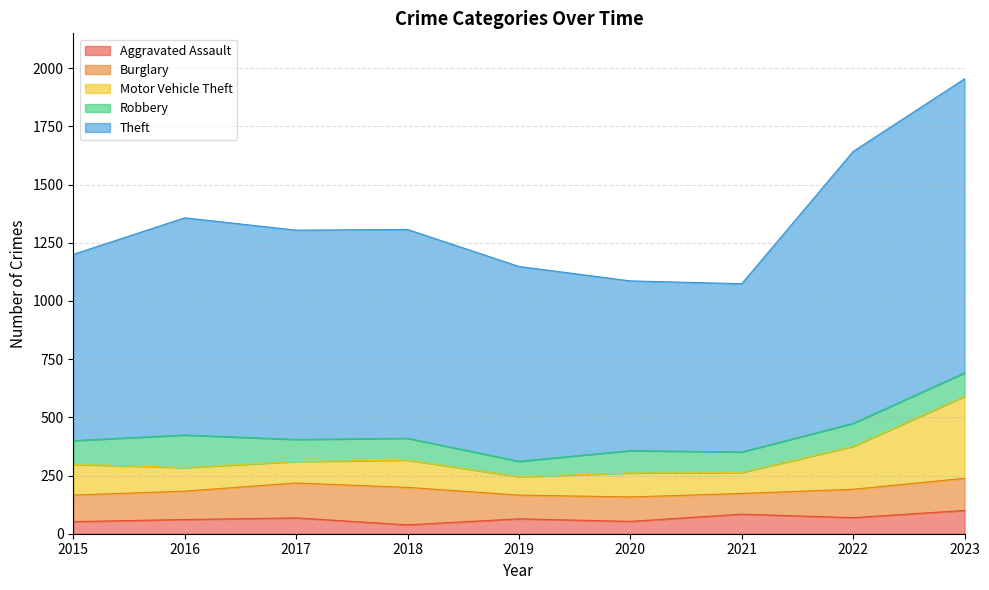

True or false: Motor Vehicle Theft has a value of 465 at 2017.

False